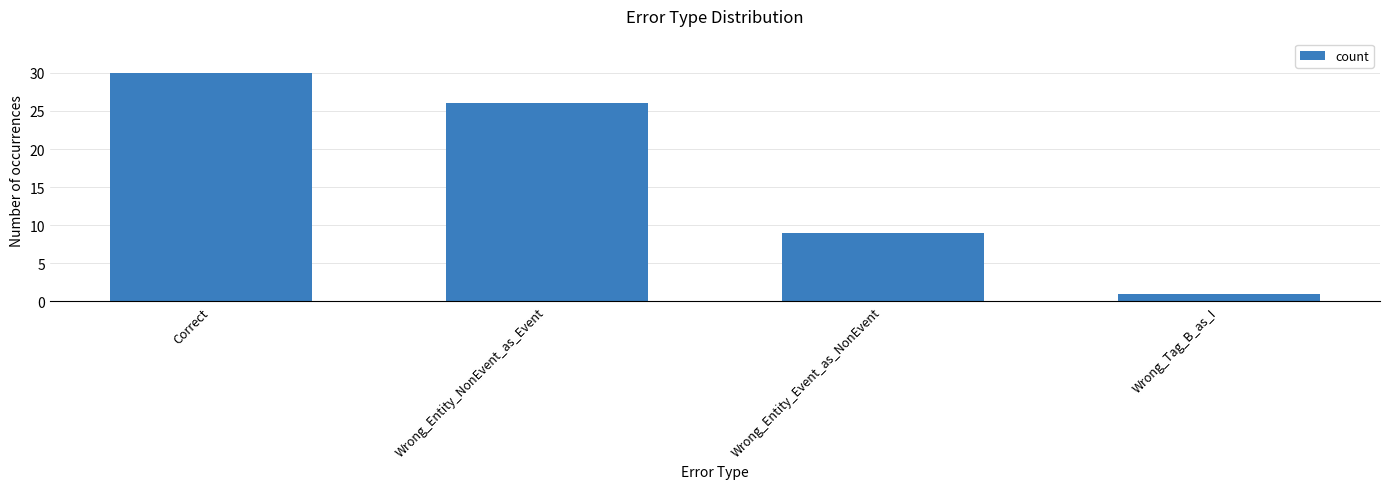

Reading left to right, transcribe all the data shown in this chart.

30	26	9	1